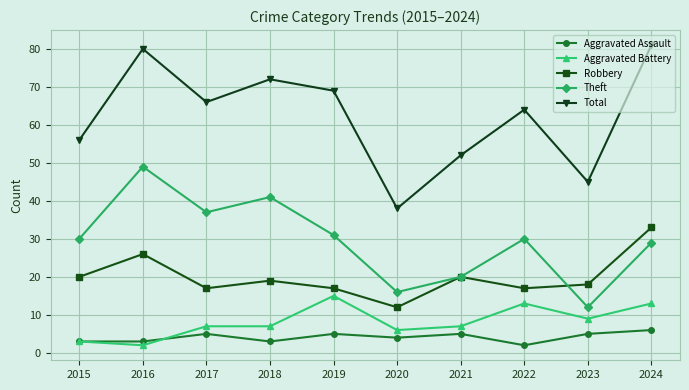

Which series changed the most between 2019 and 2024?

Robbery